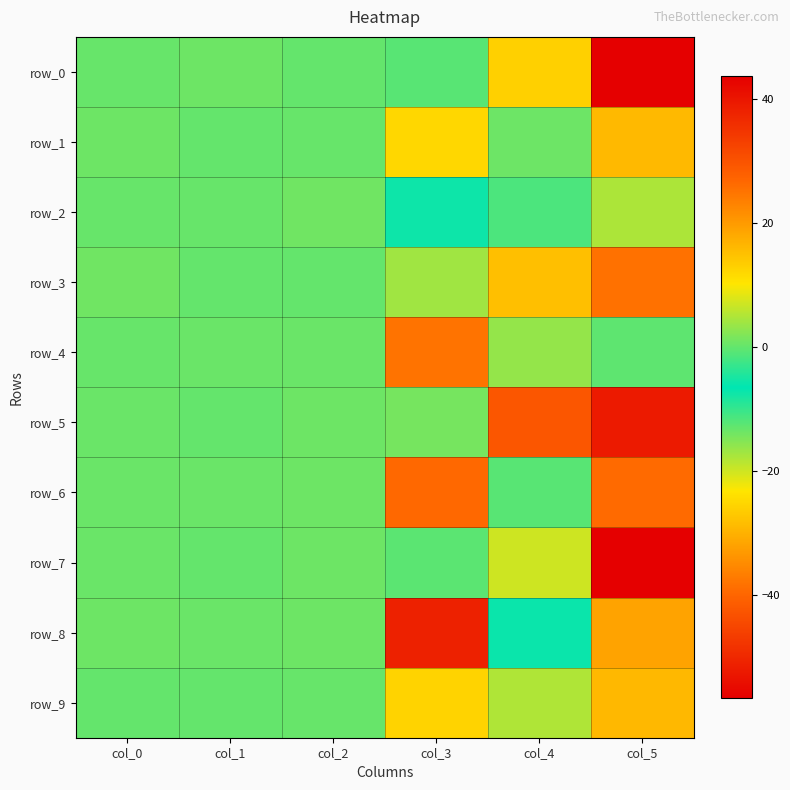

Which category has the lowest value in the row_0 series?

col_3